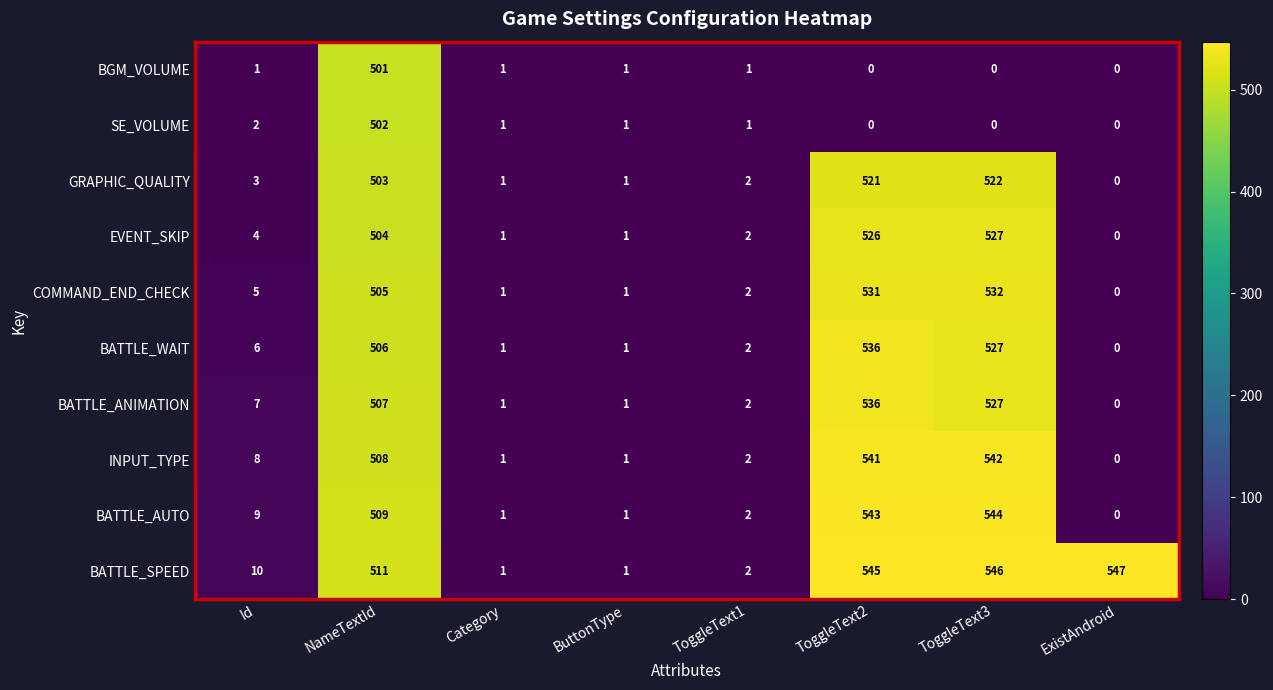

At which label is INPUT_TYPE closest to 271?

NameTextId